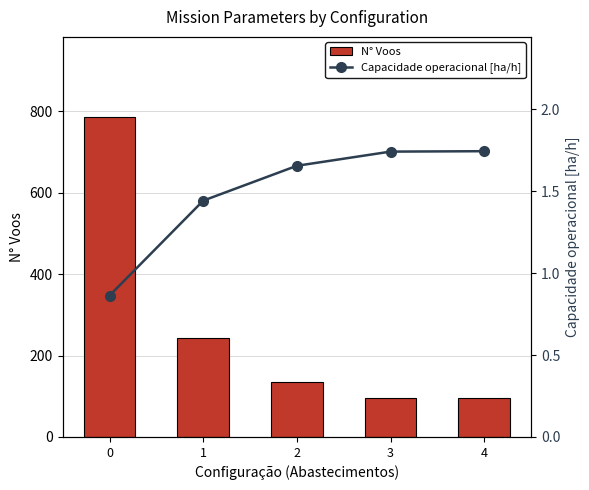

Which series has the largest total across all categories?

N° Voos